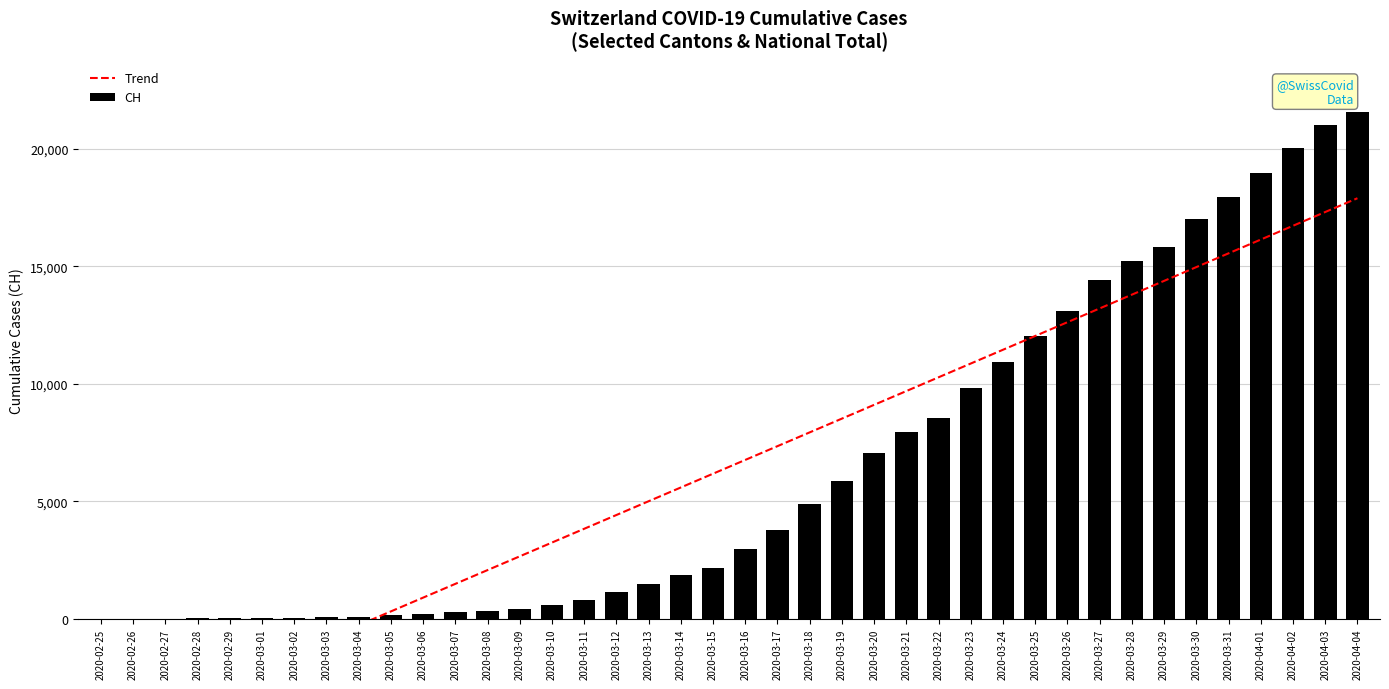

How many positive values does the CH series have?

39